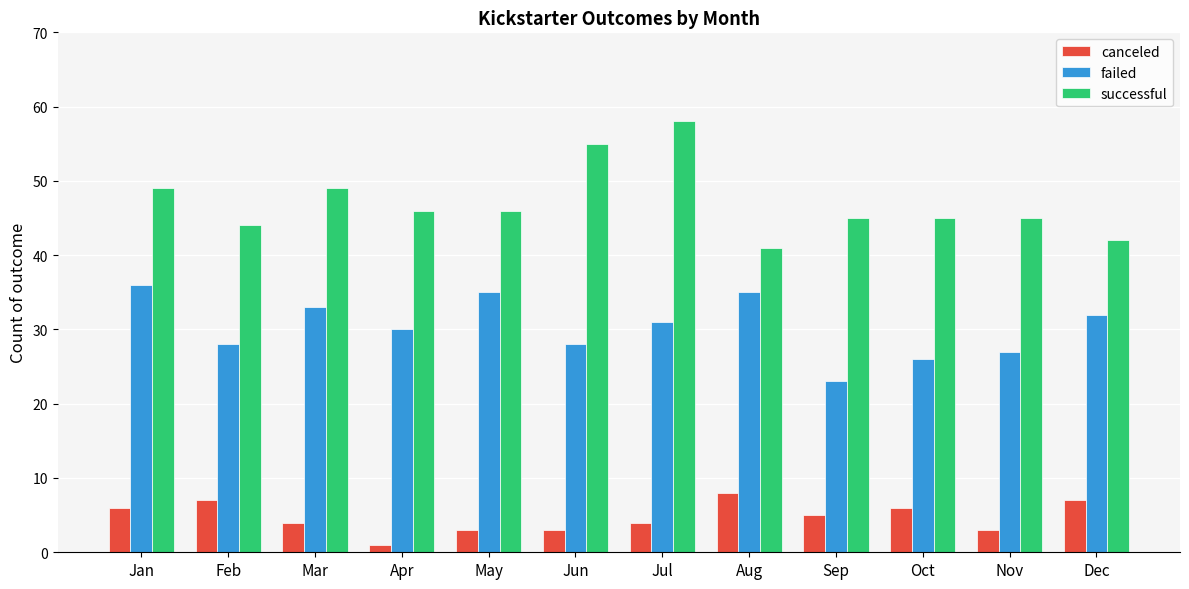

What is the spread (max minus min) of values at Nov?

42